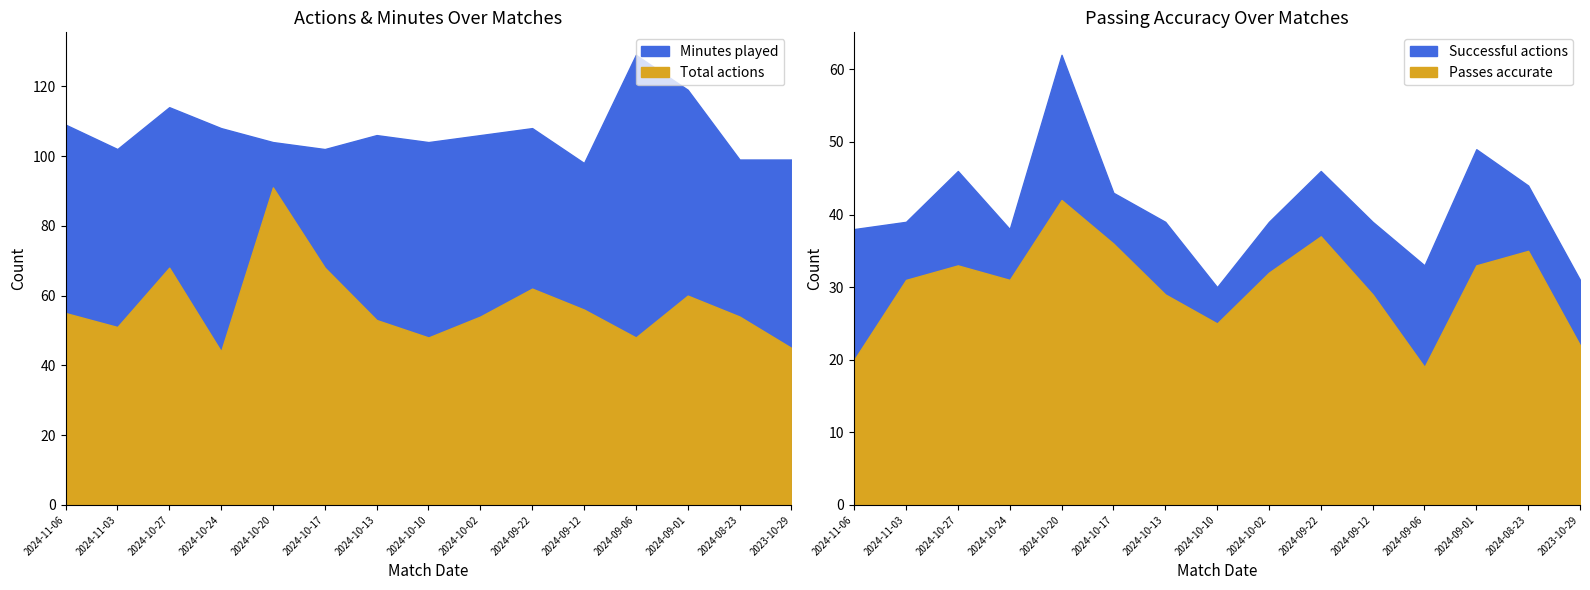

True or false: Successful actions has more than 2 points higher than both neighbors.

True